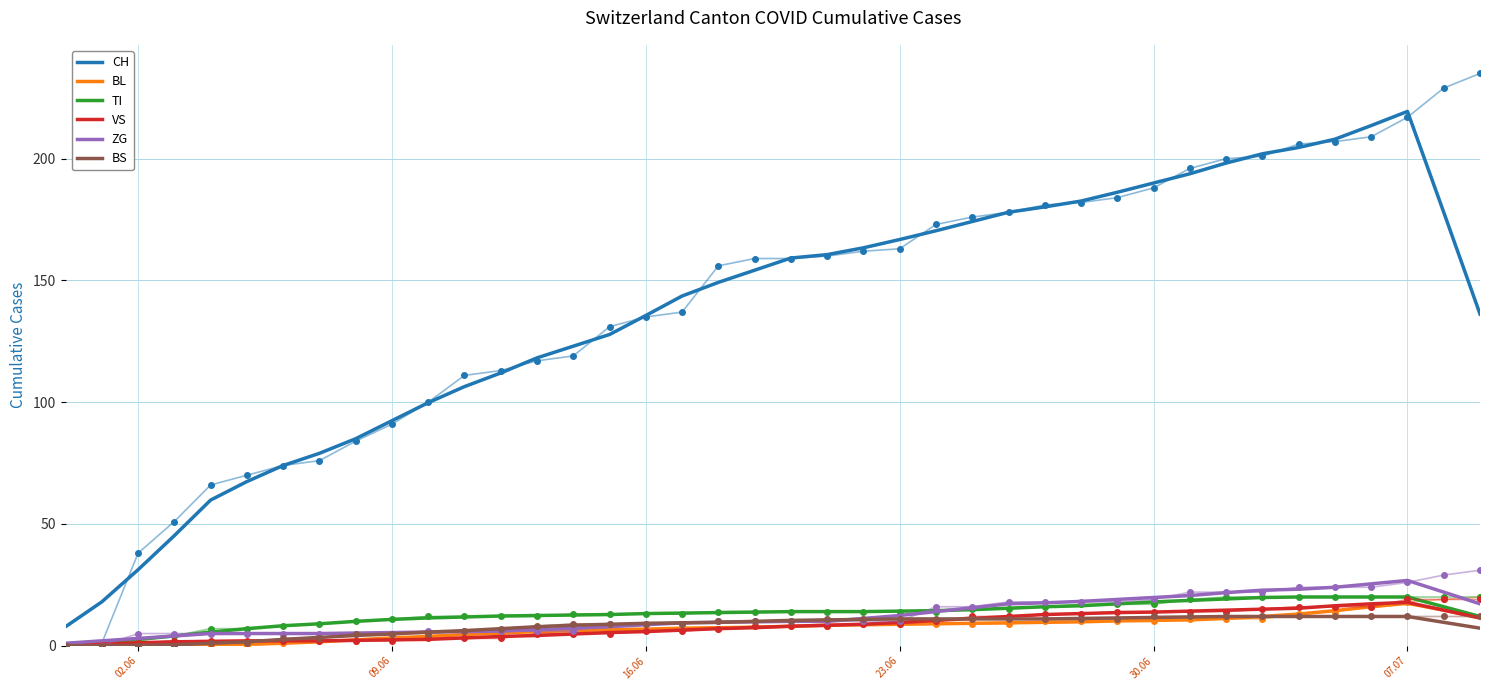

What is the maximum value shown in the chart?

219.4